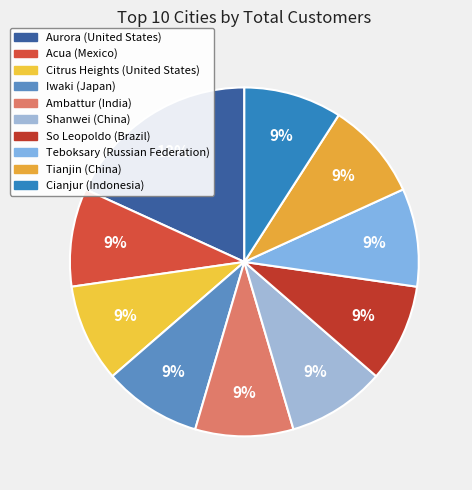

How many segments does this pie chart have?

10